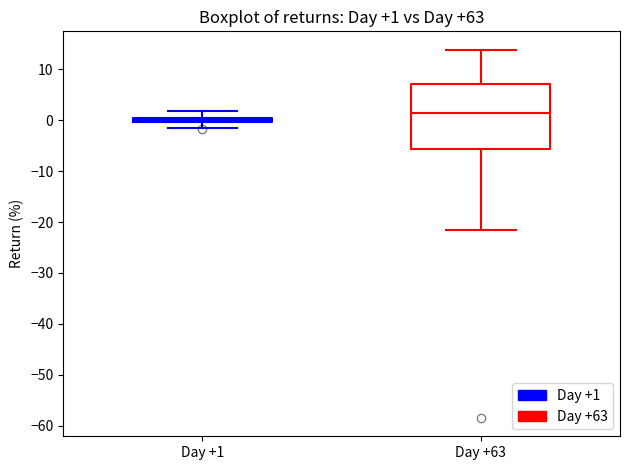

Which box has the lowest median line?

Day +1